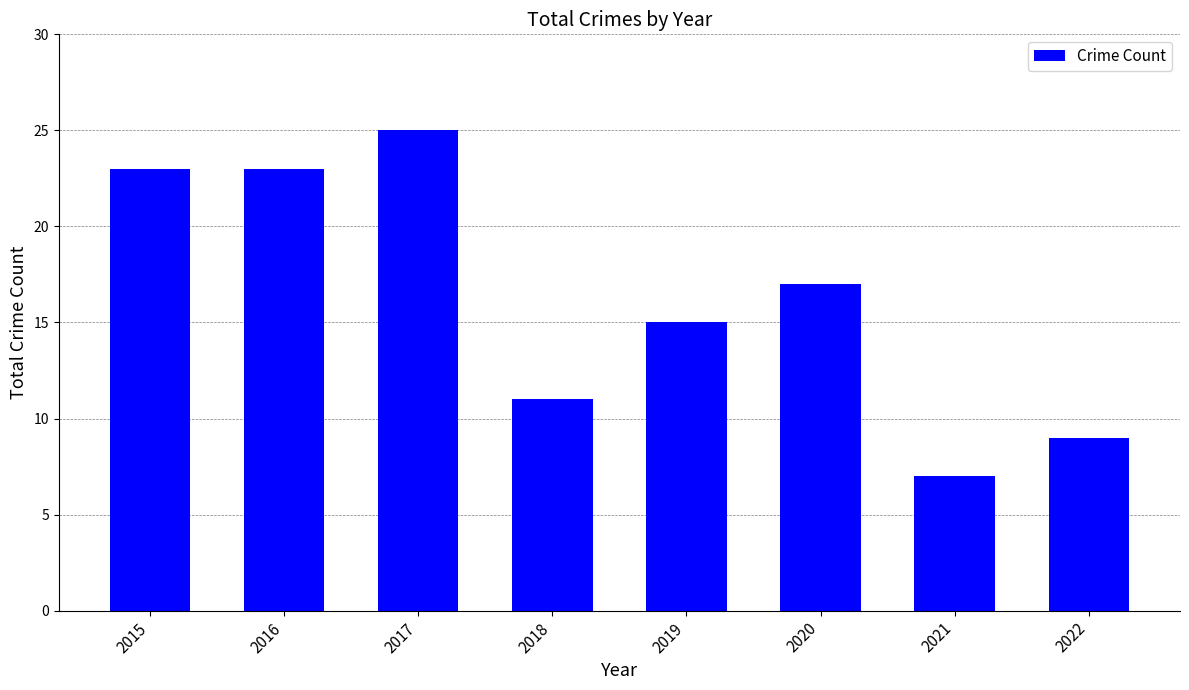

What is the approximate value at 2021?

7